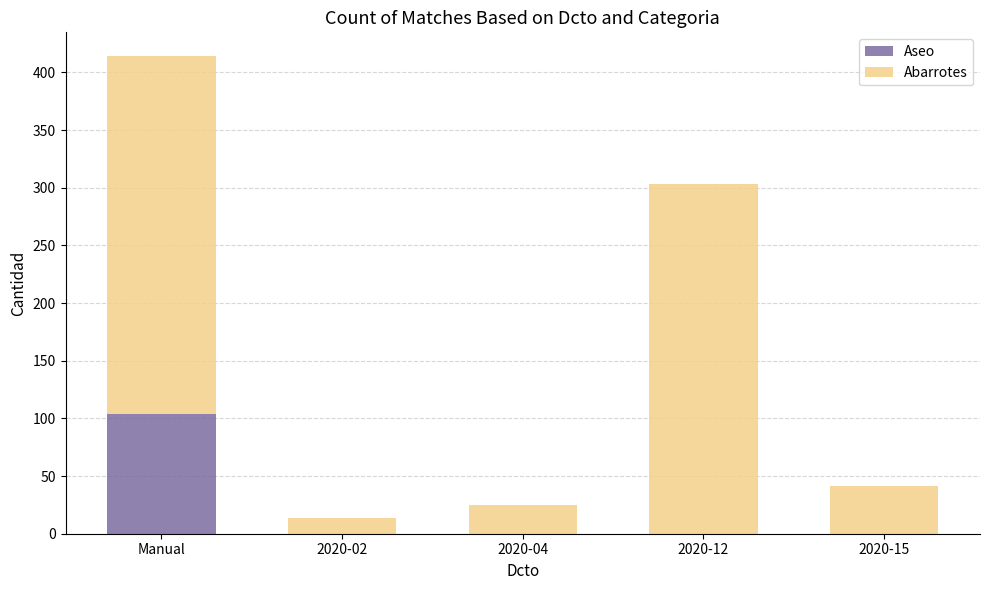

What is the maximum value for Aseo?

103.6